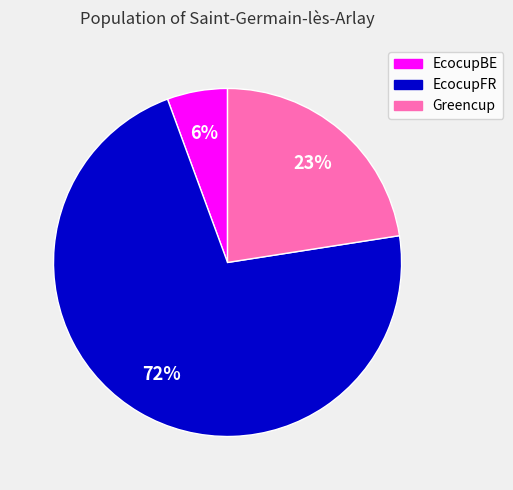

Which category has the biggest portion of the pie?

EcocupFR